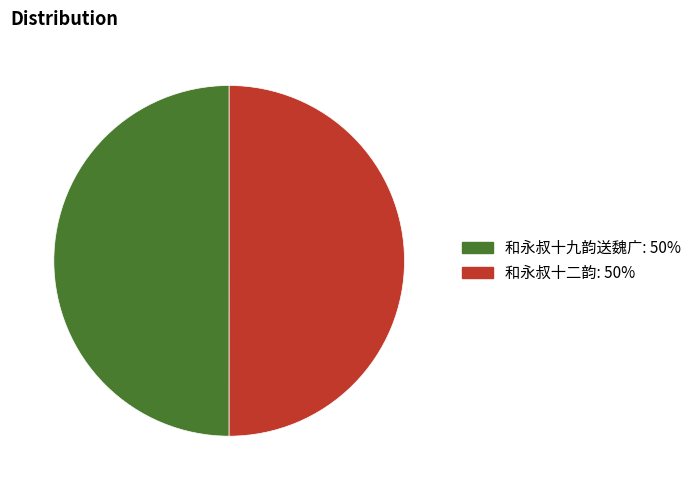

Is it true that 和永叔十九韵送魏广 is 58% of the pie?

False